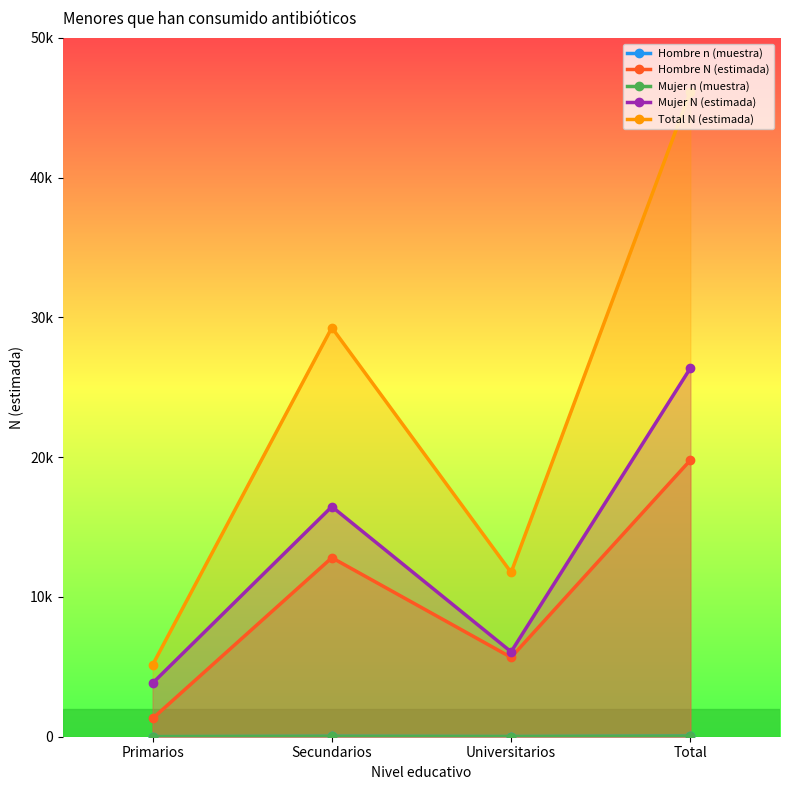

True or false: Mujer n (muestra) and Total N (estimada) cross at least once.

False